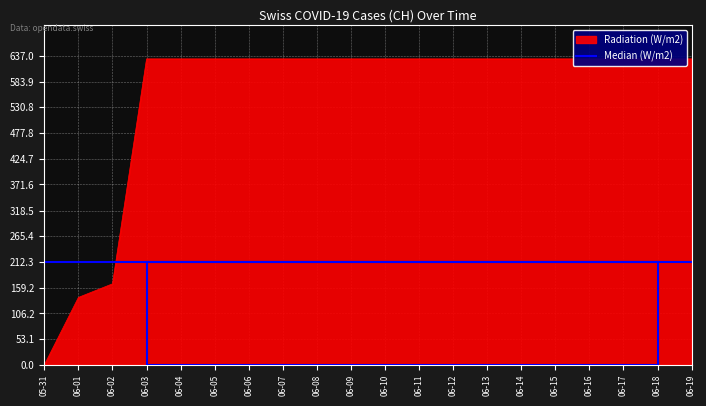

Where is the data nearest to the value 315?

06-02